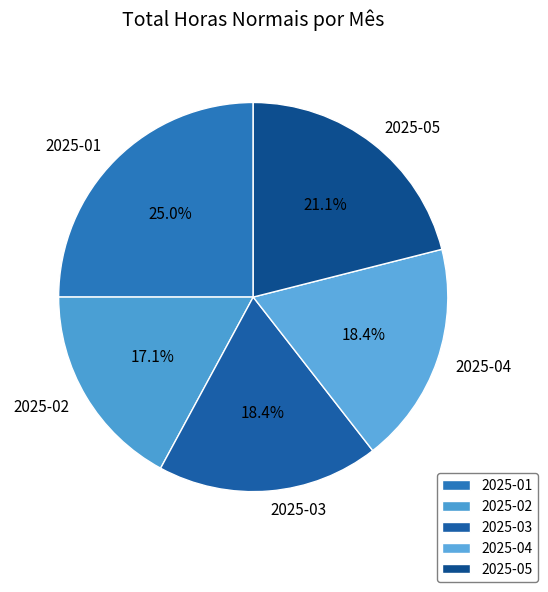

The 2025-03 slice represents 25% of the pie. True or false?

False